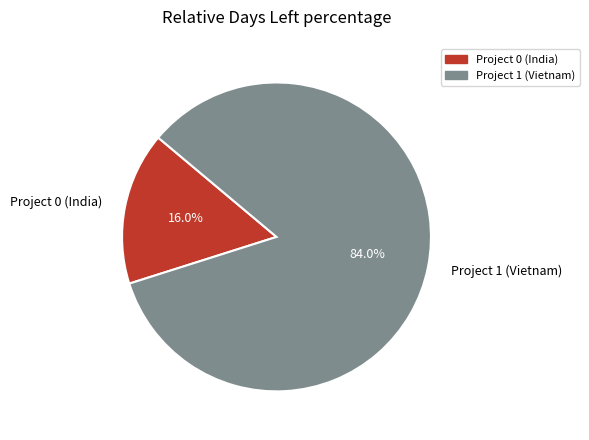

What is the majority slice?

Project 1 (Vietnam)